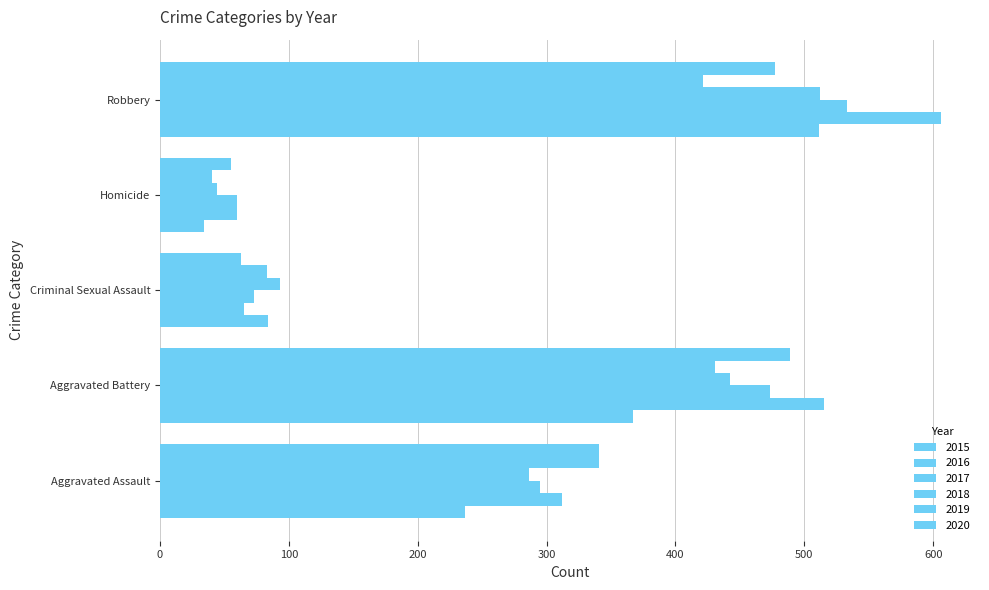

What position from the right is Aggravated Battery?

4